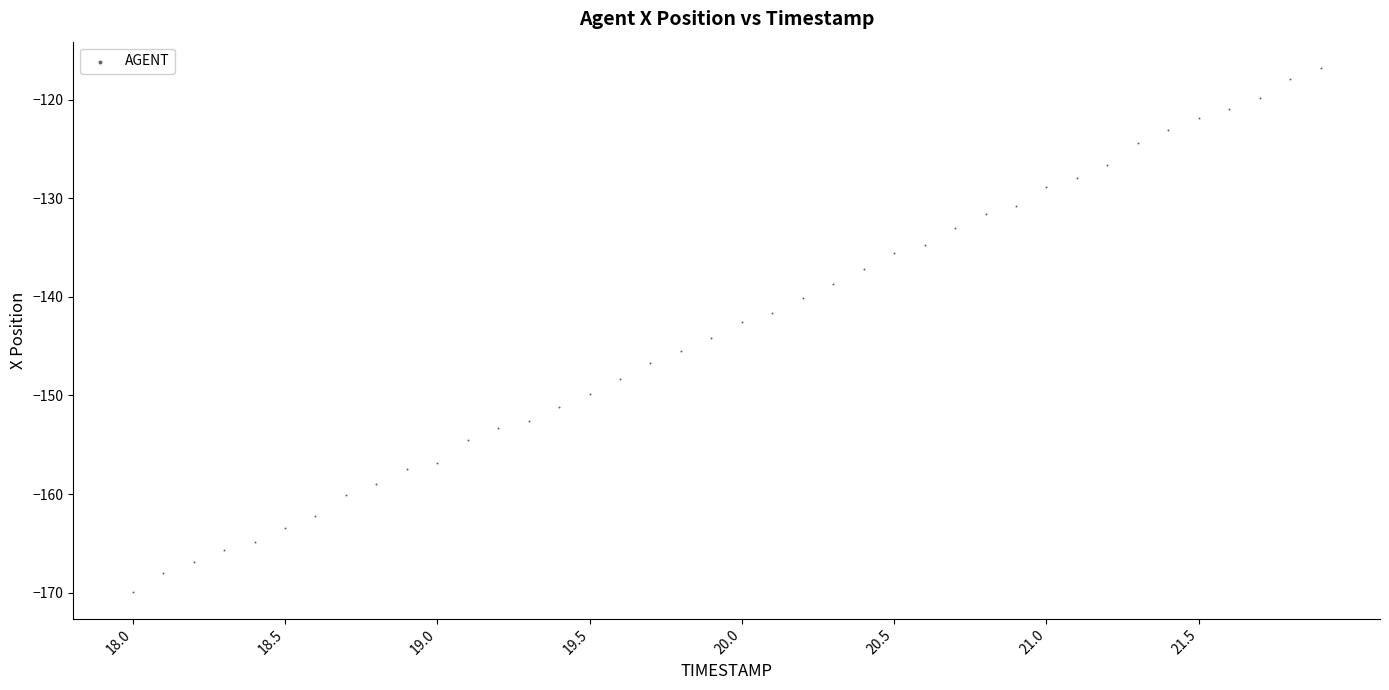

What is the range of X values (max minus min)?

3.9